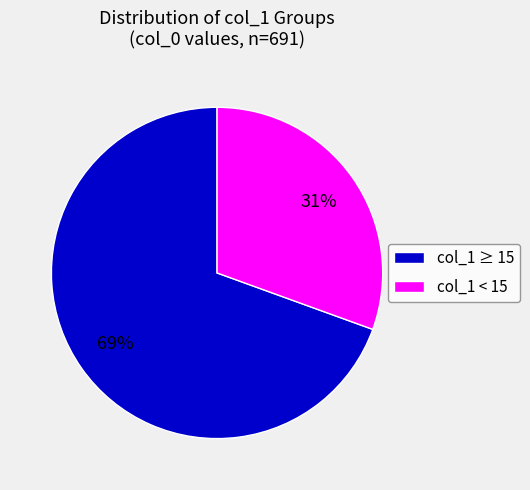

Do col_1 < 15 and col_1 ≥ 15 together represent more than half of the pie?

Yes